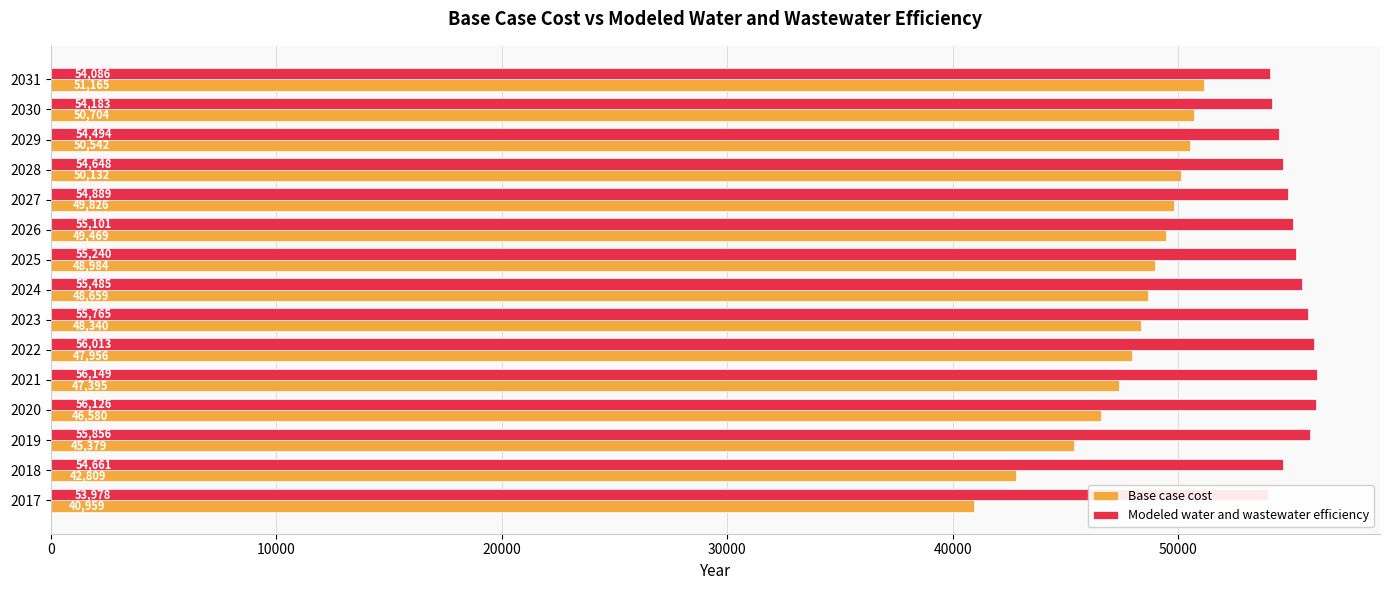

What is the value of the Base case cost bar at the 8th from the left?

48658.6